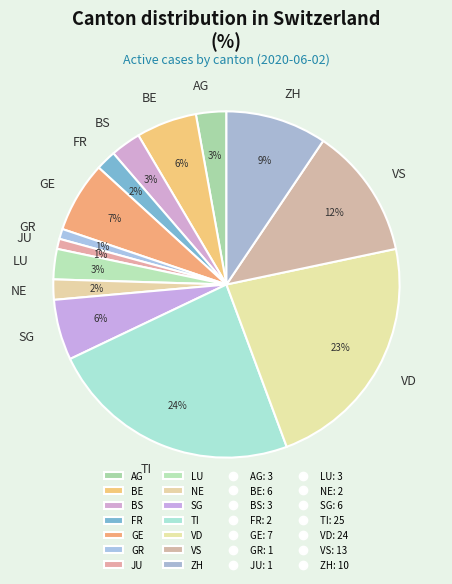

Between BE and GE, which is larger?

GE